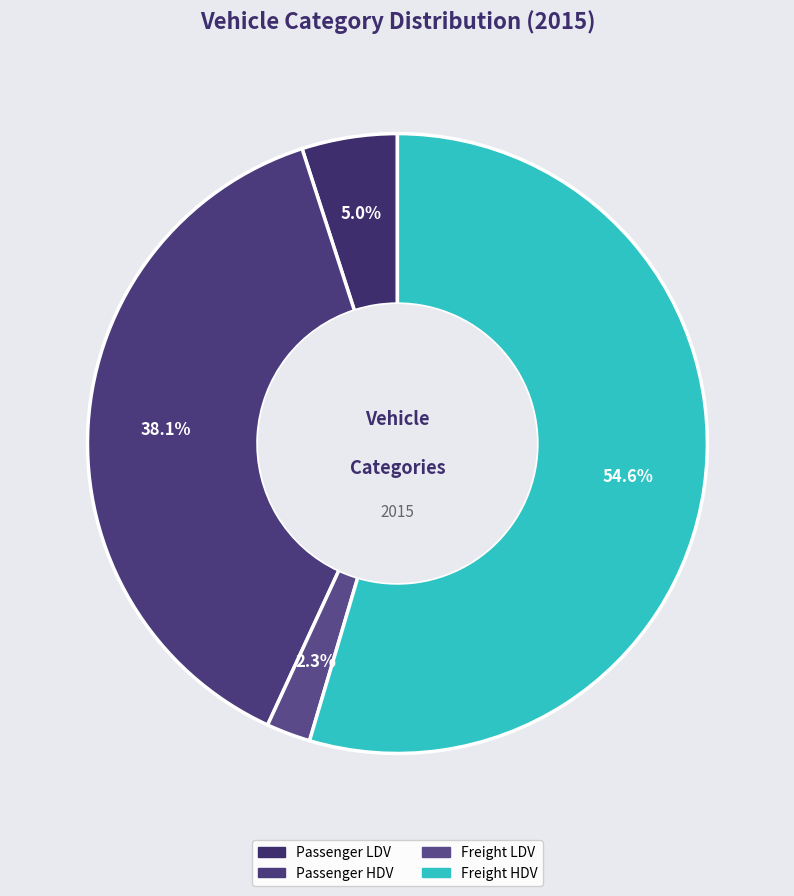

What percentage is NOT represented by Passenger LDV?

95.0%